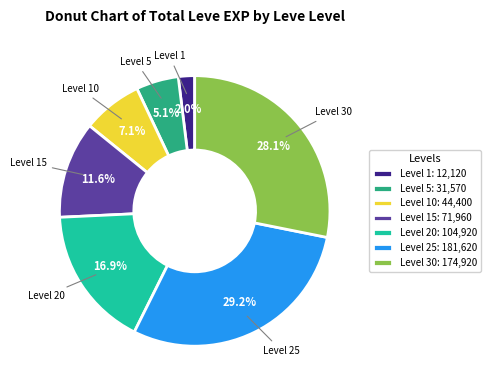

Which slice is the largest?

Level 25: 181,620